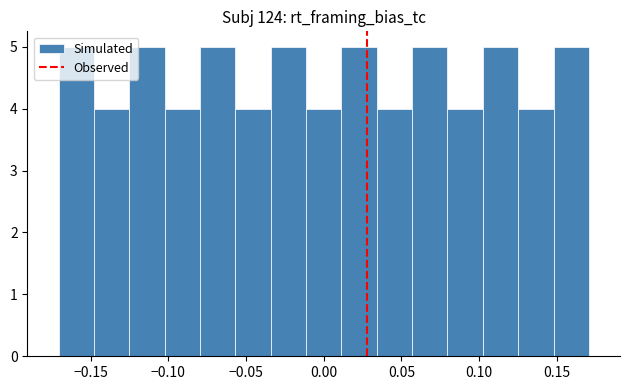

Reading left to right, transcribe this chart: for each bar, give the range it covers on the x-axis and its height. Neither the bar edges nor the heights are printed on the chart, so give them approximately, as read against the axes.

-0.170 to -0.150: 5
-0.150 to -0.125: 4
-0.125 to -0.100: 5
-0.100 to -0.080: 4
-0.080 to -0.055: 5
-0.055 to -0.035: 4
-0.035 to -0.010: 5
-0.010 to 0.010: 4
0.010 to 0.035: 5
0.035 to 0.055: 4
0.055 to 0.080: 5
0.080 to 0.100: 4
0.100 to 0.125: 5
0.125 to 0.150: 4
0.150 to 0.170: 5